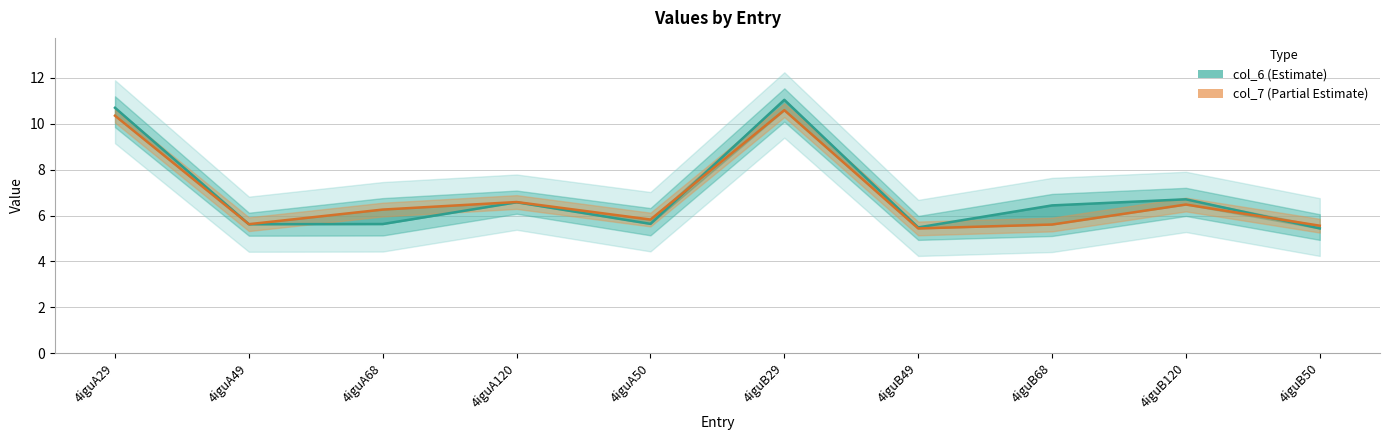

List the labels in order of col_7 value, smallest first.

4iguB49, 4iguB50, 4iguB68, 4iguA49, 4iguA50, 4iguA68, 4iguB120, 4iguA120, 4iguA29, 4iguB29